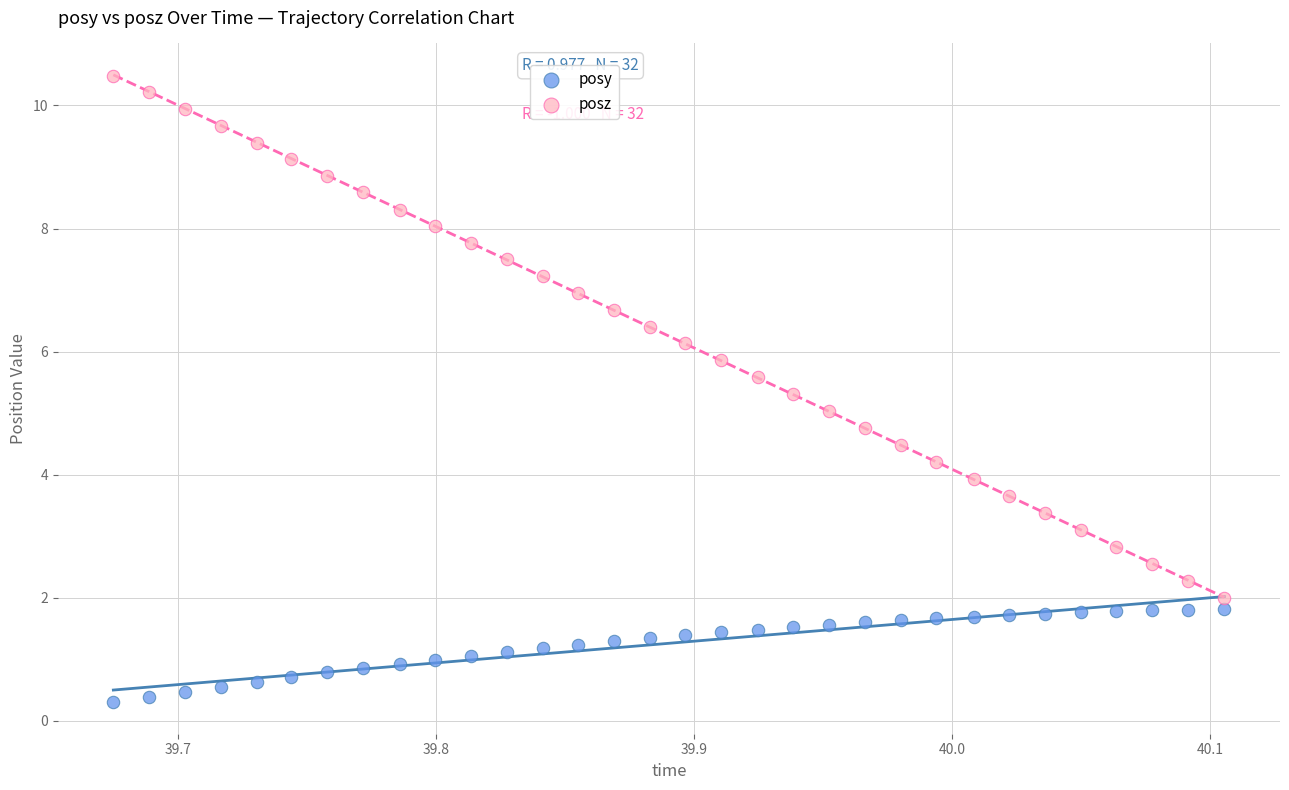

Which series reaches the maximum Y coordinate?

posz